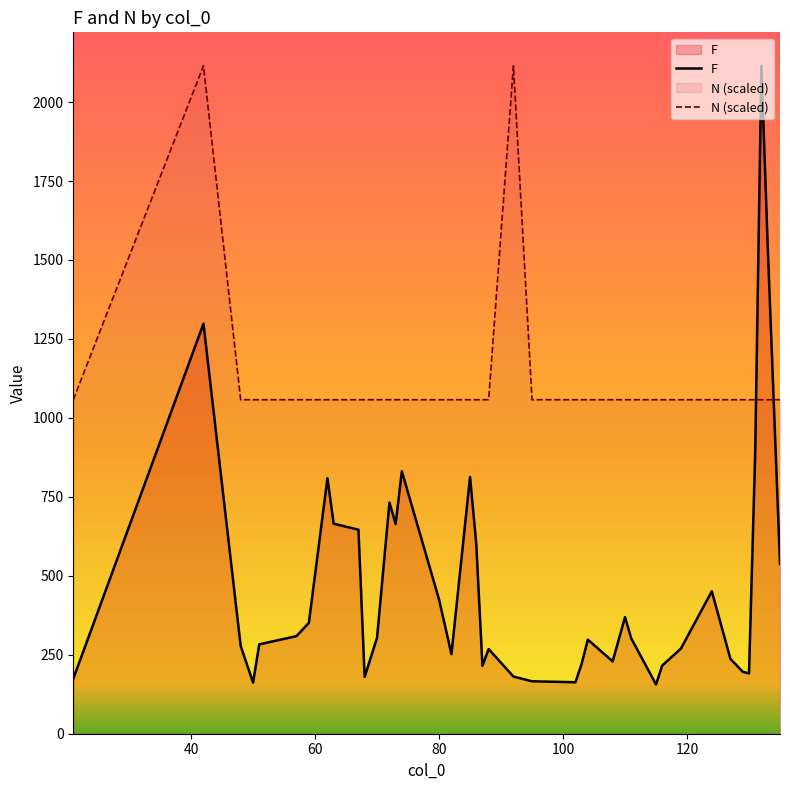

True or false: F and N (scaled) intersect in this chart.

True